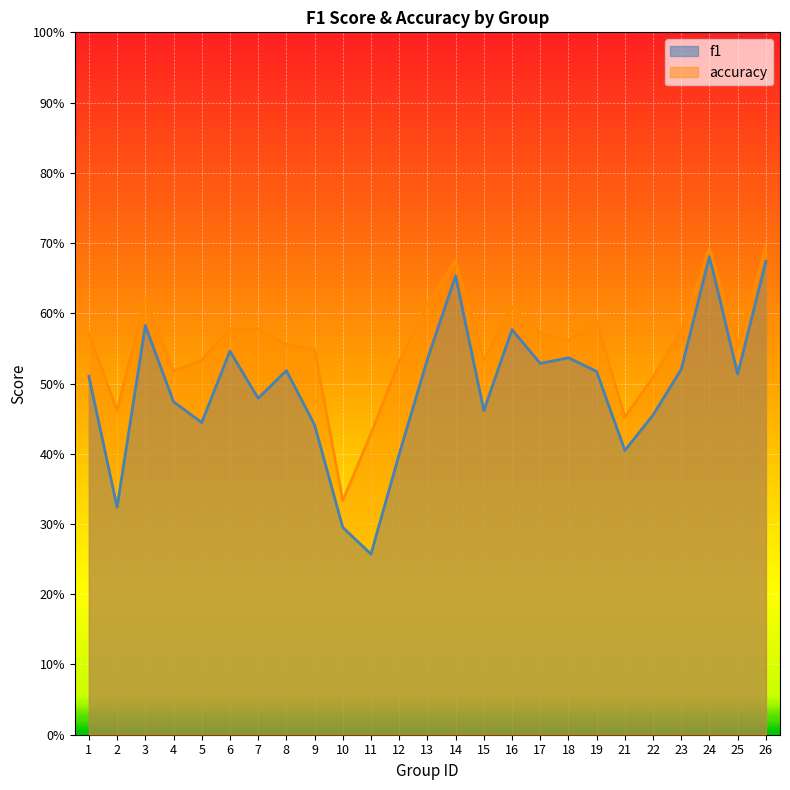

Reading left to right, list all the values displayed in this chart.

f1: 0.5	0.3	0.6	0.5	0.4	0.5	0.5	0.5	0.4	0.3	0.3	0.4	0.5	0.7	0.5	0.6	0.5	0.5	0.5	0.4	0.5	0.5	0.7	0.5	0.7
accuracy: 0.6	0.5	0.6	0.5	0.5	0.6	0.6	0.6	0.5	0.3	0.4	0.5	0.6	0.7	0.5	0.6	0.6	0.6	0.6	0.5	0.5	0.6	0.7	0.6	0.7